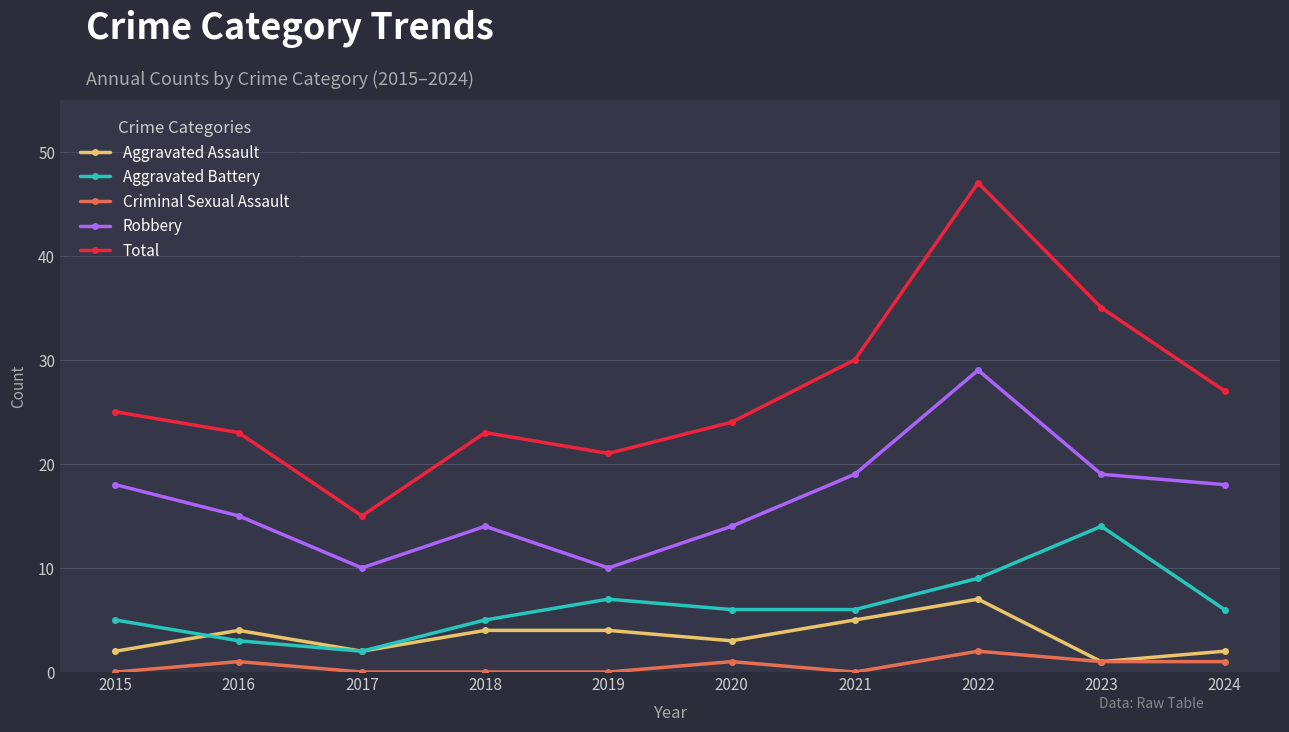

What is the sum of all Robbery values?

166